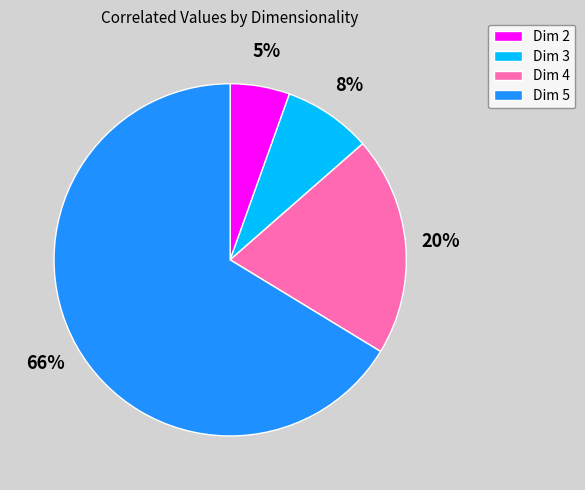

How many segments does this pie chart have?

4